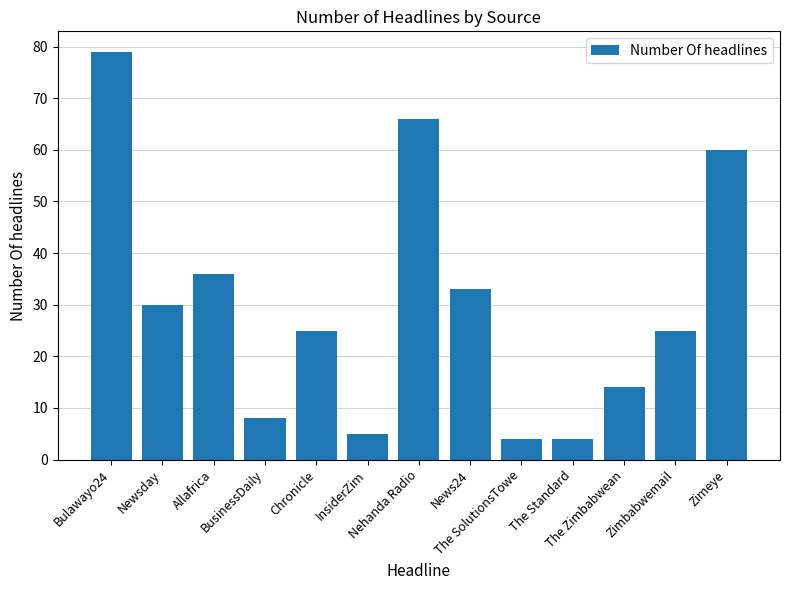

The chart shows a value of 8 at InsiderZim. True or false?

False